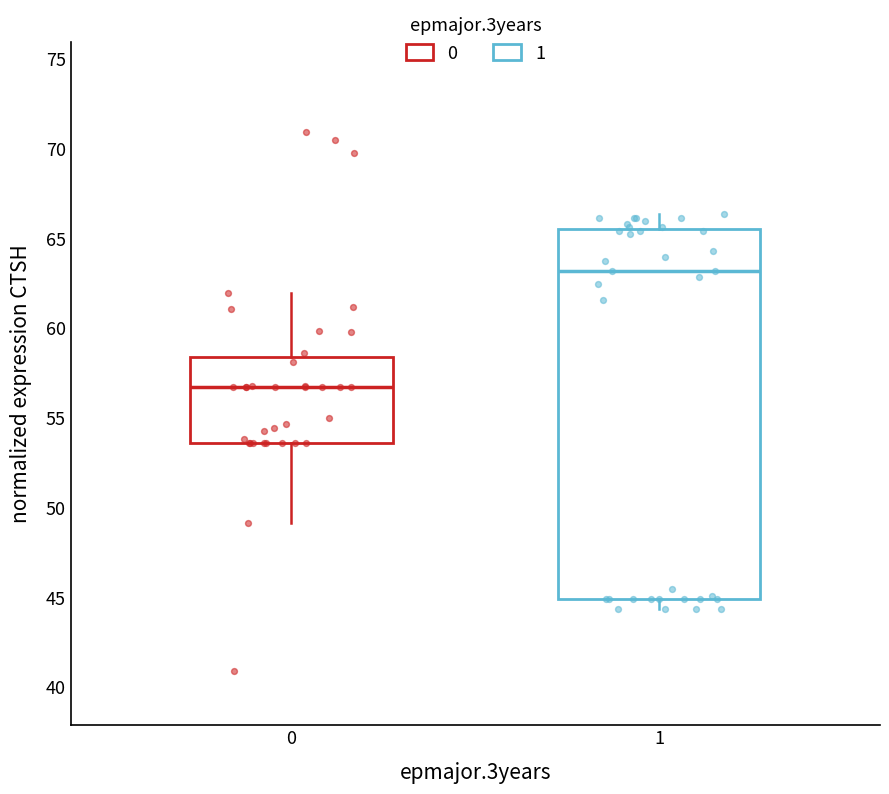

Where is the upper edge of the box at x = 1 on the y-axis? The values are not printed on the chart, so give them approximately, as read against the axis.

65.5